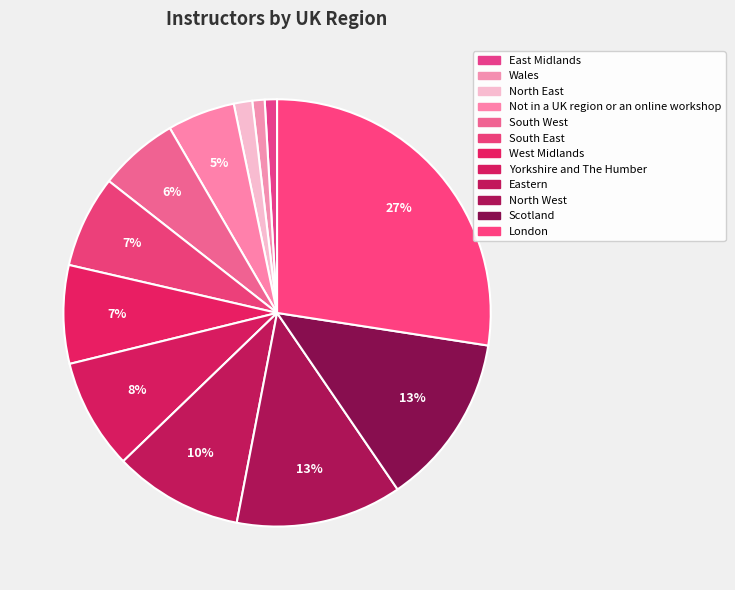

How many slices are in this pie chart?

12